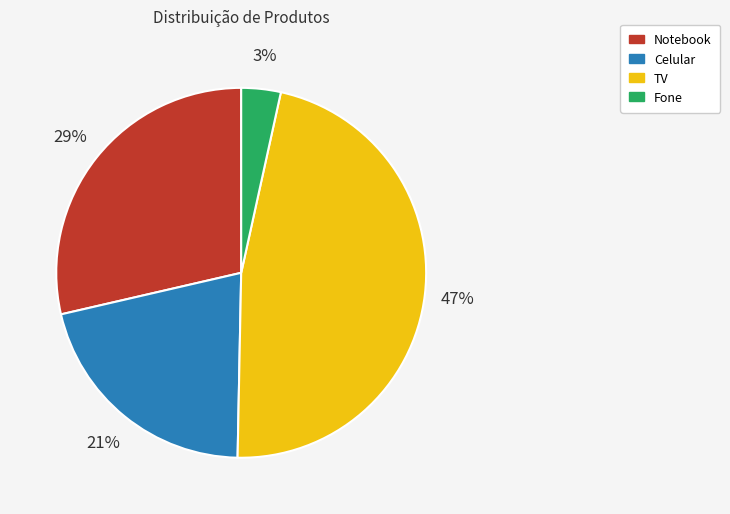

Rank the categories by value from lowest to highest.

Fone, Celular, Notebook, TV